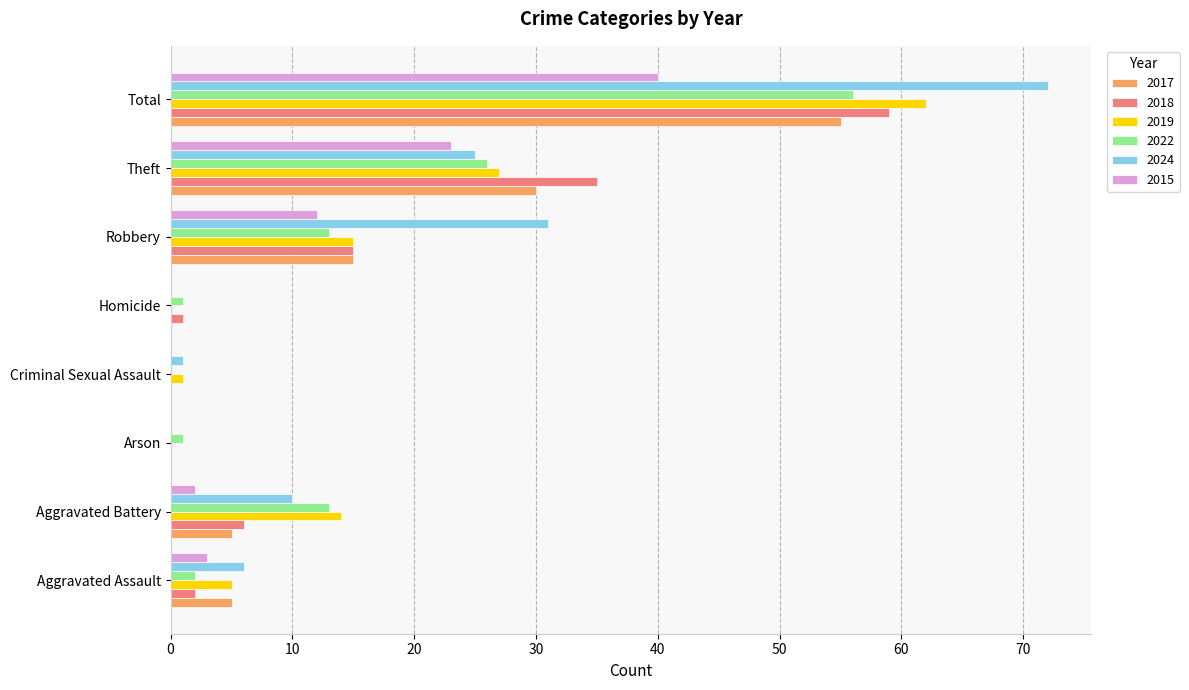

Which series has the largest range (max minus min)?

2024